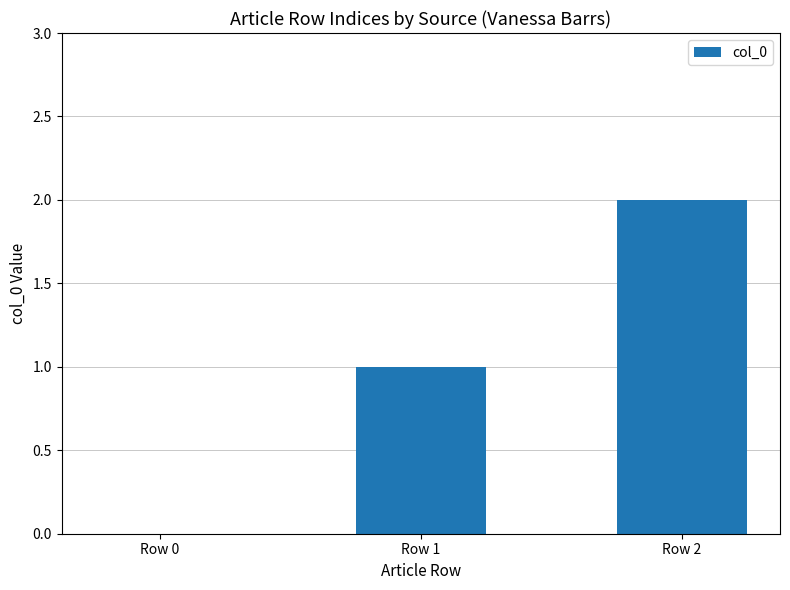

Approximately how many times larger is the value at Row 2 compared to Row 1?

2.0